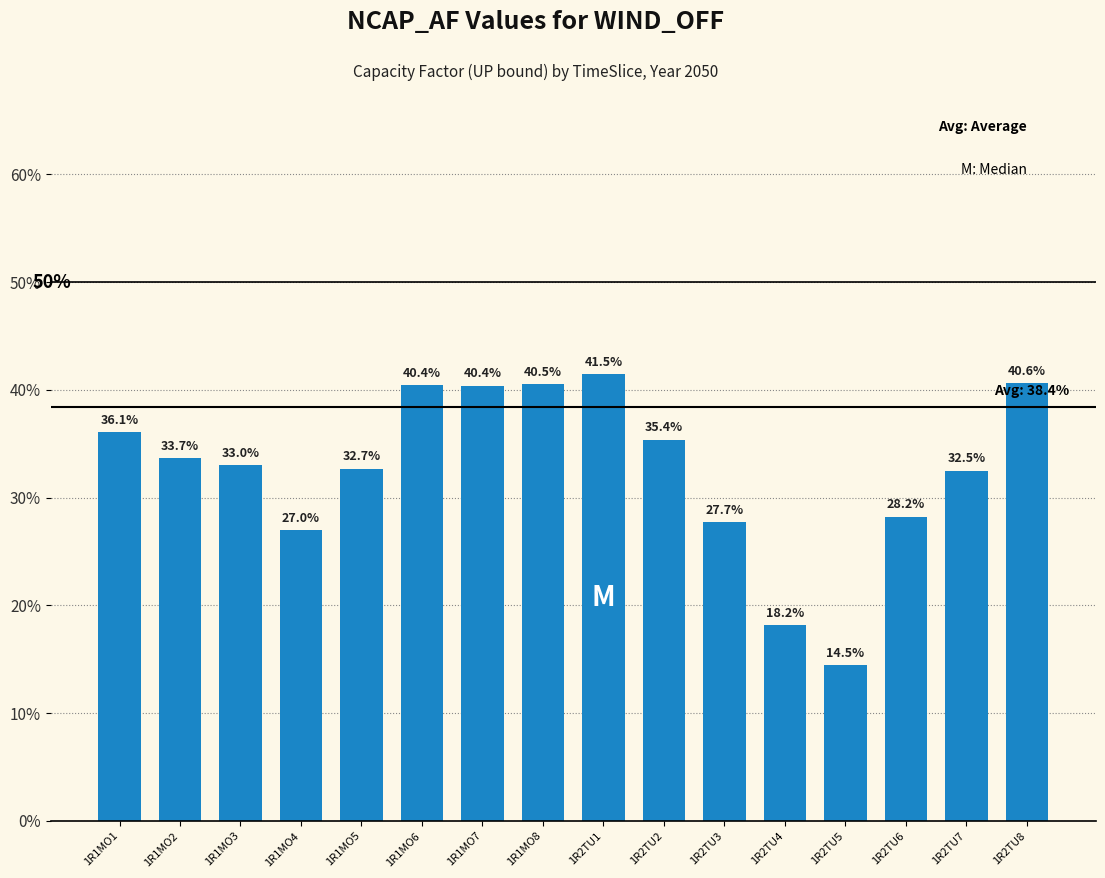

List the labels in order of value, smallest first.

1R2TU5, 1R2TU4, 1R1MO4, 1R2TU3, 1R2TU6, 1R2TU7, 1R1MO5, 1R1MO3, 1R1MO2, 1R2TU2, 1R1MO1, 1R1MO7, 1R1MO6, 1R1MO8, 1R2TU8, 1R2TU1